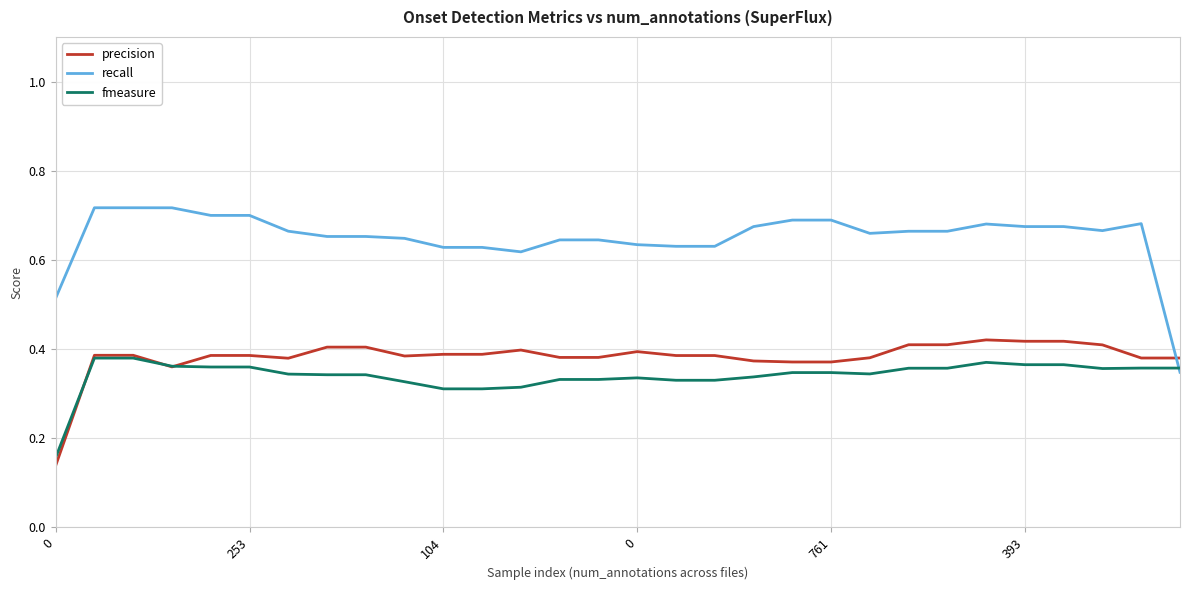

How many intersections are there between recall and precision?

1